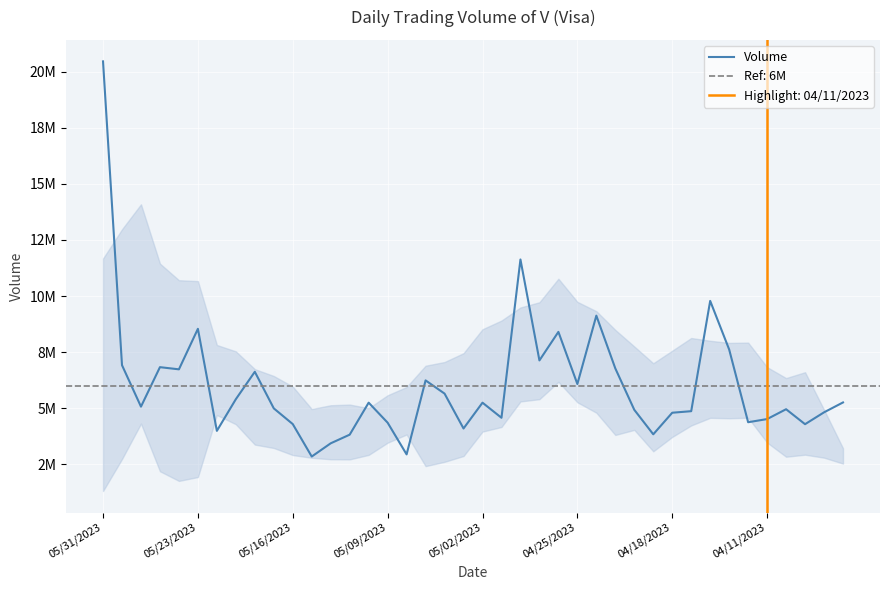

Reading left to right, transcribe all the data shown in this chart.

20460620	6916013	5067460	6827756	6730750	8537241	3987775	5399403	6621870	4990276	4289809	2843284	3432730	3818035	5245220	4352067	2938546	6237483	5648862	4093320	5244016	4571070	11627880	7128188	8400370	6076450	9124050	6771589	4925659	3833933	4796178	4865041	9781266	7615523	4373002	4513395	4952351	4285206	4813750	5254725